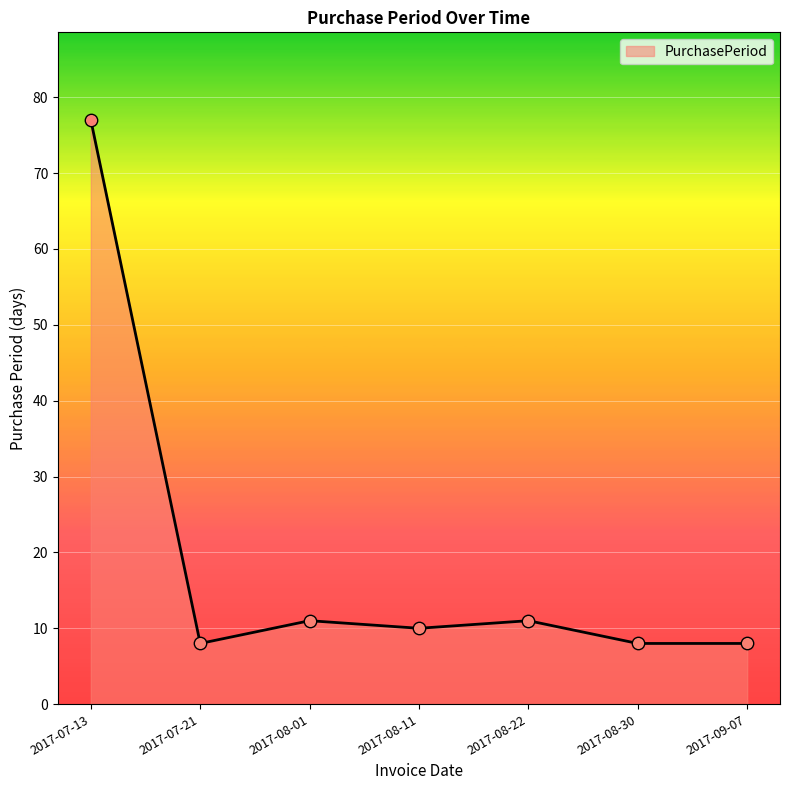

Approximately how many times larger is the value at 2017-09-07 compared to 2017-07-21?

1.0